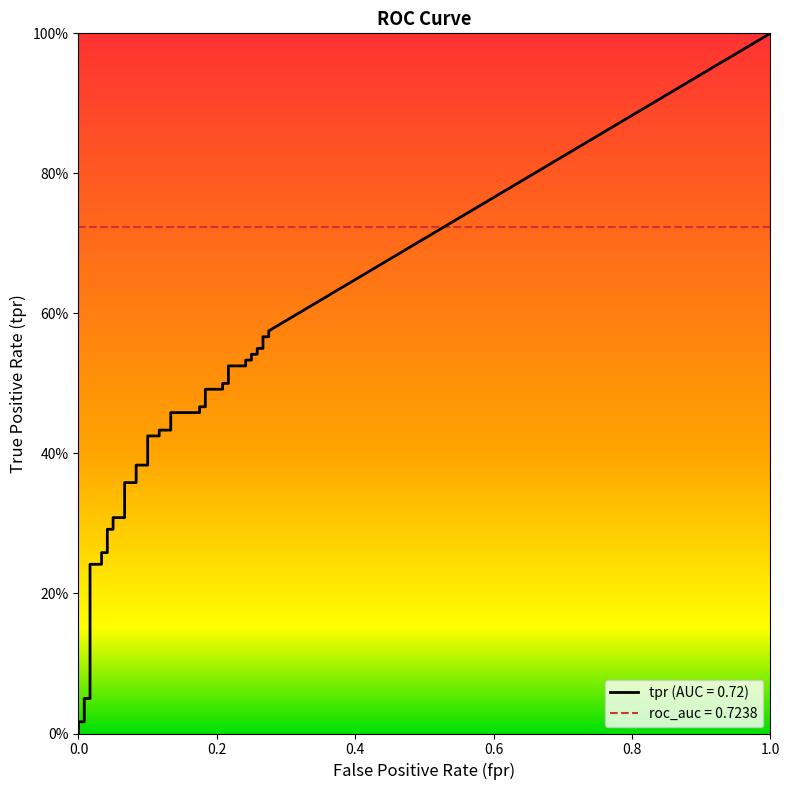

What is the difference between the highest and lowest values at 36?

0.3